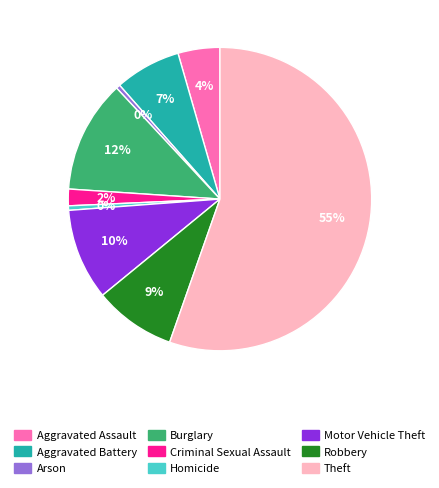

To the nearest percent, what is the average slice percentage?

11%